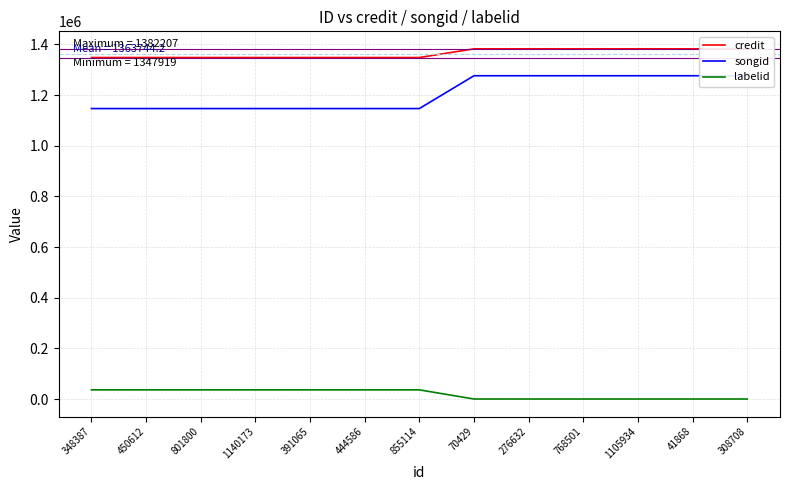

How many lines are shown in the chart?

3